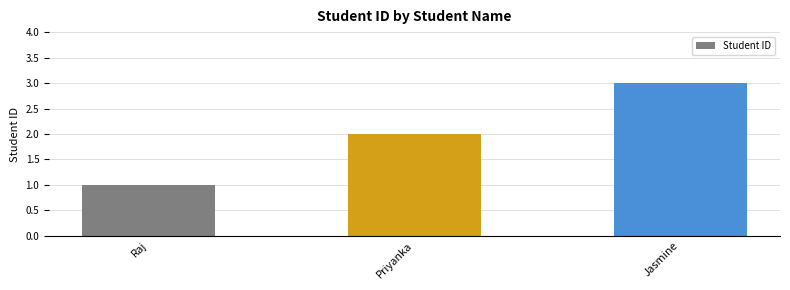

What is the value of the 1st bar from the left?

1